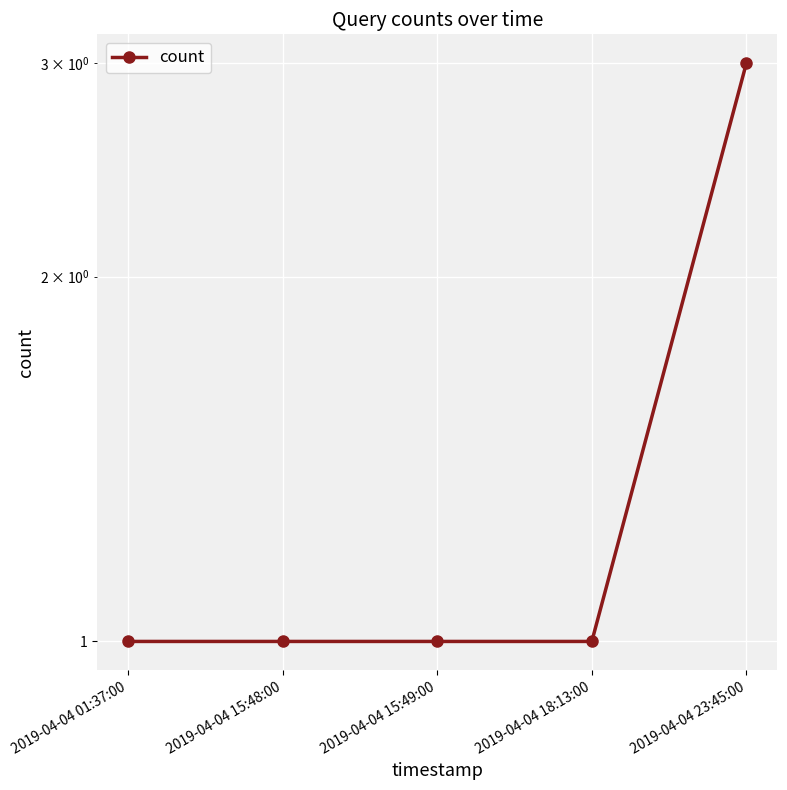

True or false: there are more than 2 points higher than both neighbors.

False